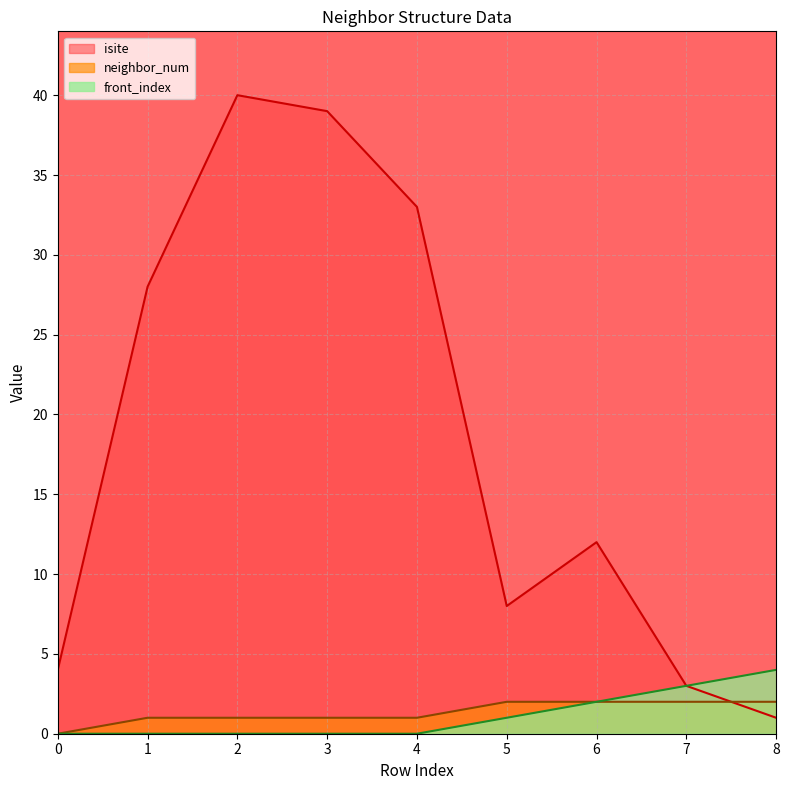

Is the value of isite at 8 greater than the value of neighbor_num at 1?

No